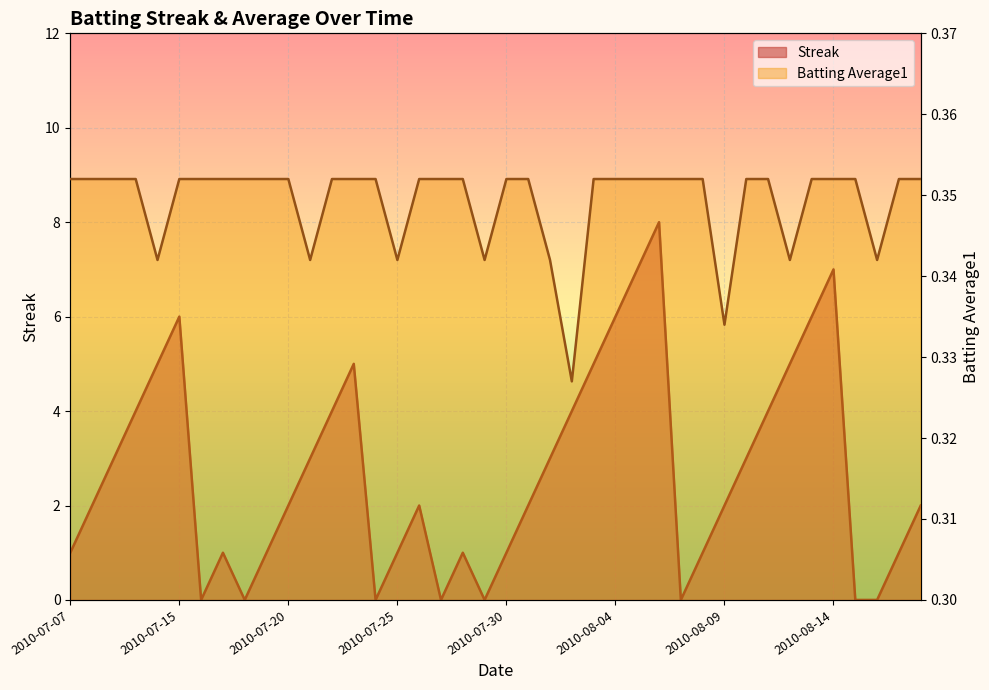

Does the chart display data point markers on the line(s)?

No